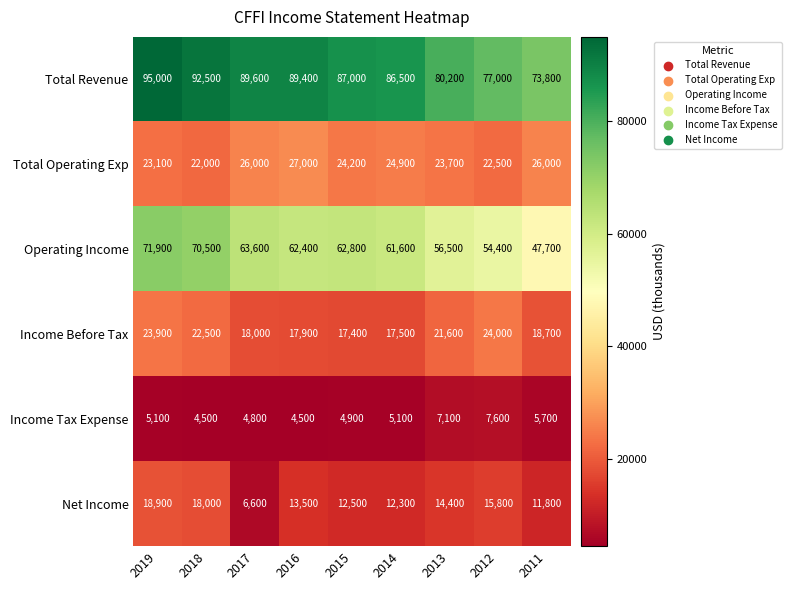

At how many categories does at least one series exceed 79363?

7